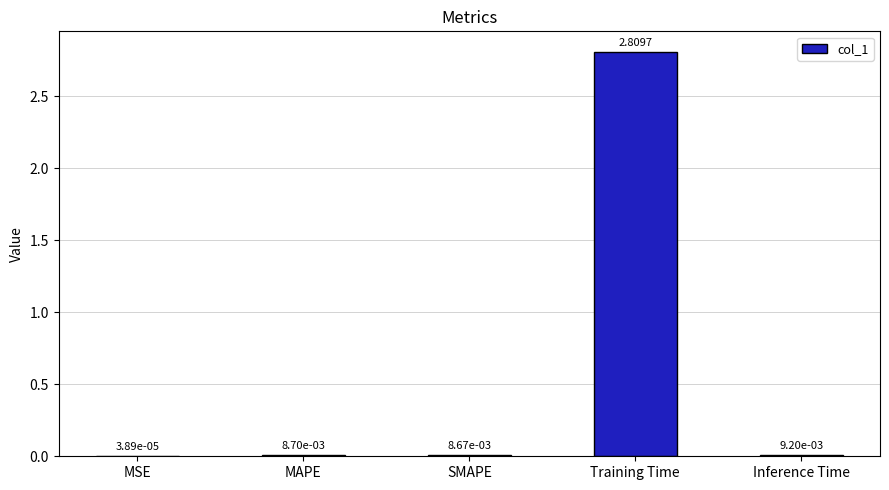

What is the change in value from SMAPE to Training Time?

+2.8